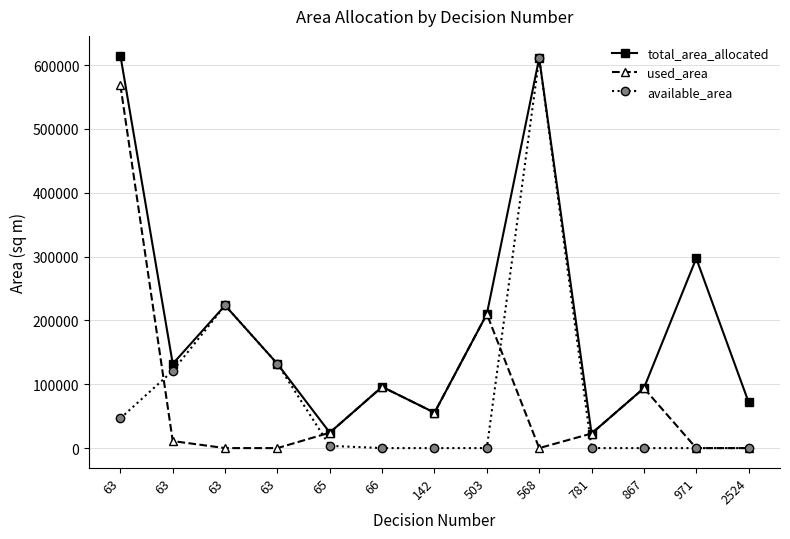

Where is the first local maximum for total_area_allocated?

63